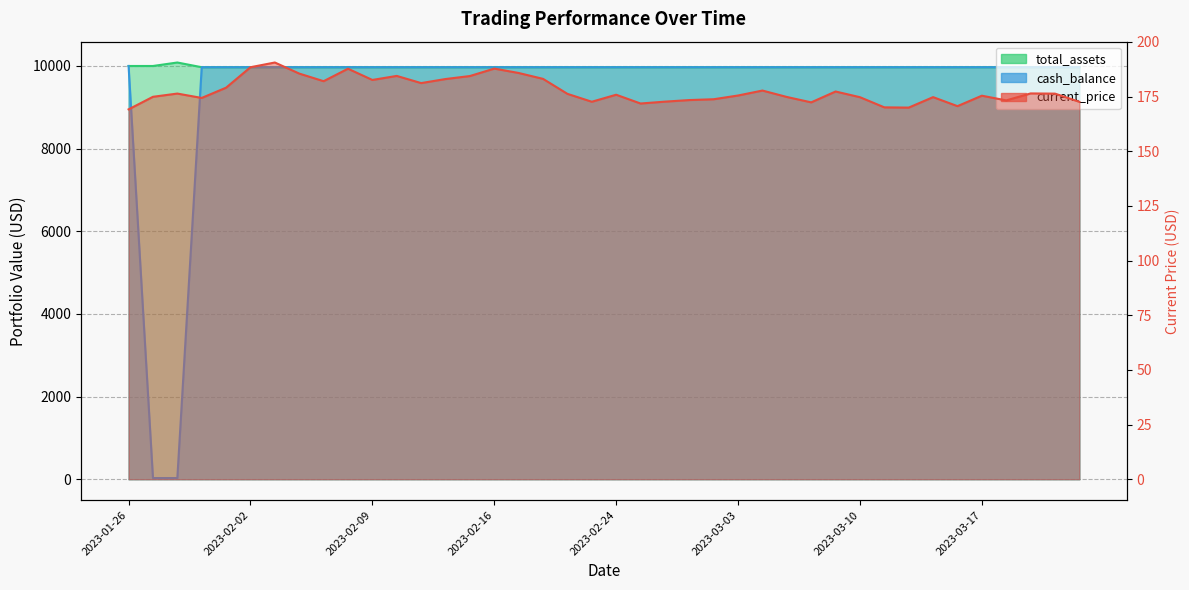

Which series has the largest total across all categories?

total_assets